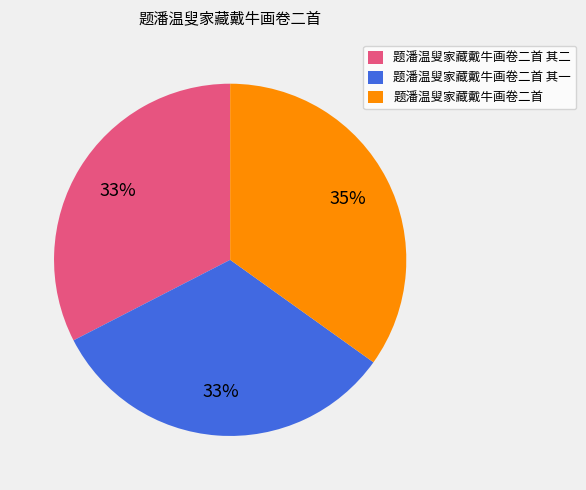

To the nearest percent, what is the difference between the largest and smallest slice percentages?

2%